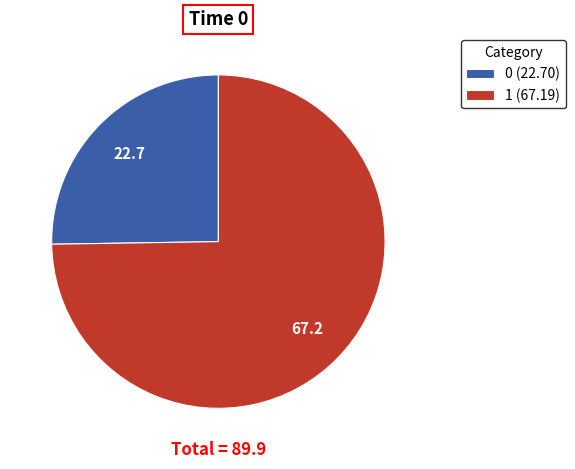

Is it true that 0 is 25% of the pie?

True